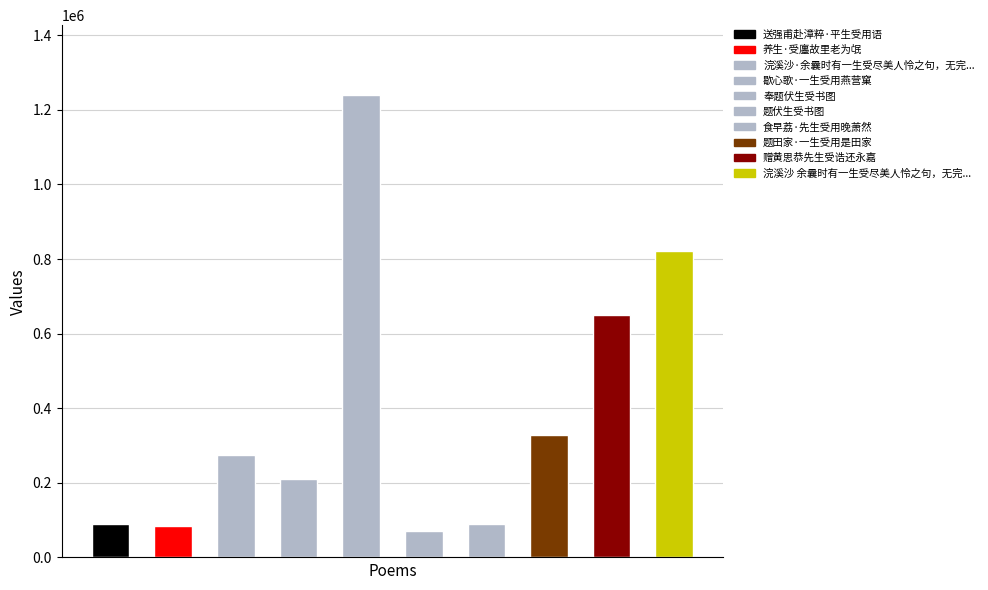

What is the label of the 6th bar from the right?

奉题伏生受书图